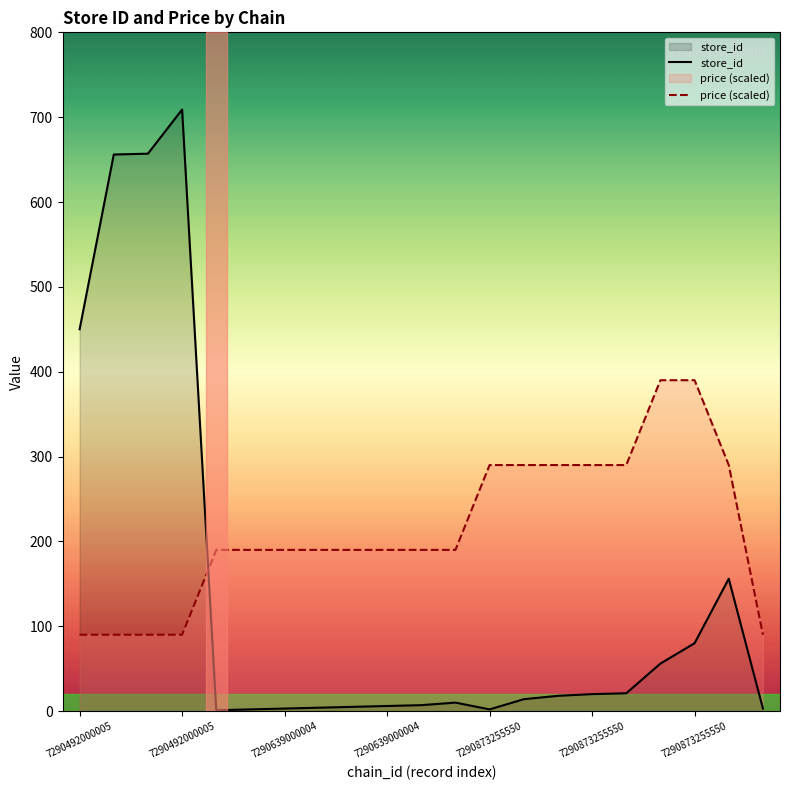

Reading left to right, transcribe all the data shown in this chart.

store_id: 450.0	656.0	657.0	709.0	1.0	2.0	3.0	4.0	5.0	6.0	7.0	10.0	2.0	14.0	18.0	20.0	21.0	56.0	80.0	156.0	3.0
price (scaled): 90.0	90.0	90.0	90.0	190.0	190.0	190.0	190.0	190.0	190.0	190.0	190.0	290.0	290.0	290.0	290.0	290.0	390.0	390.0	290.0	90.0